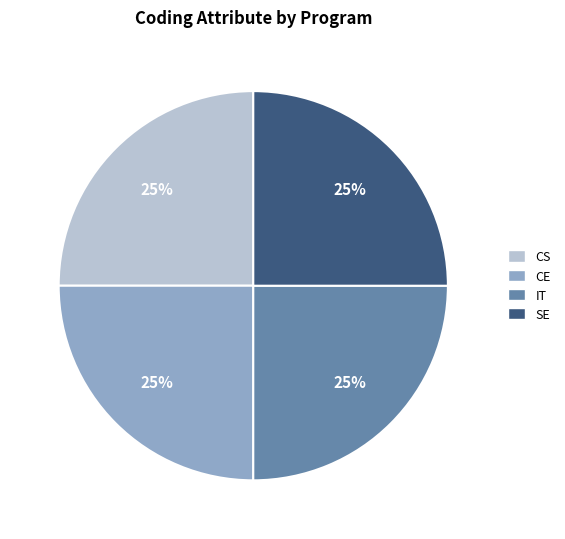

Does any single category account for the majority?

No